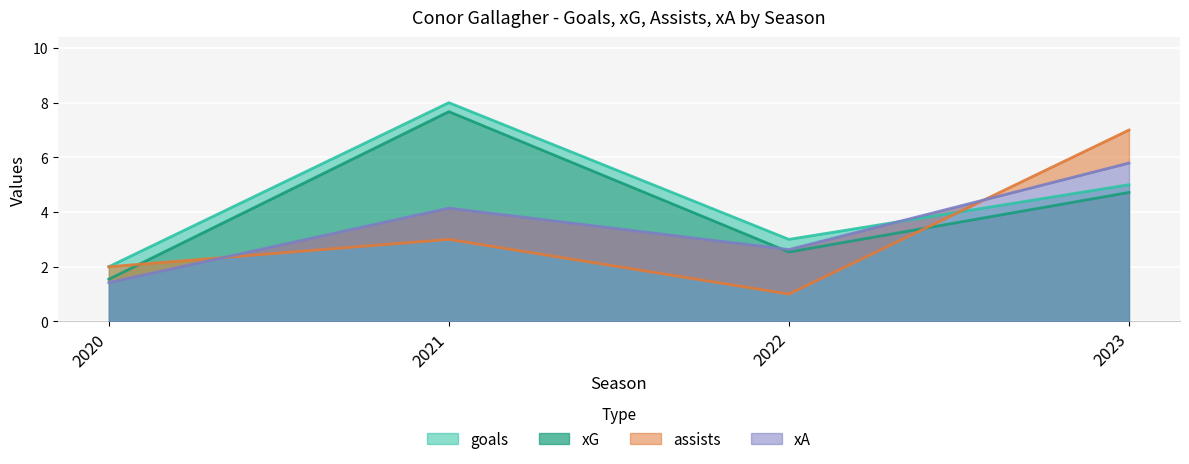

Which series has the largest total across all categories?

goals